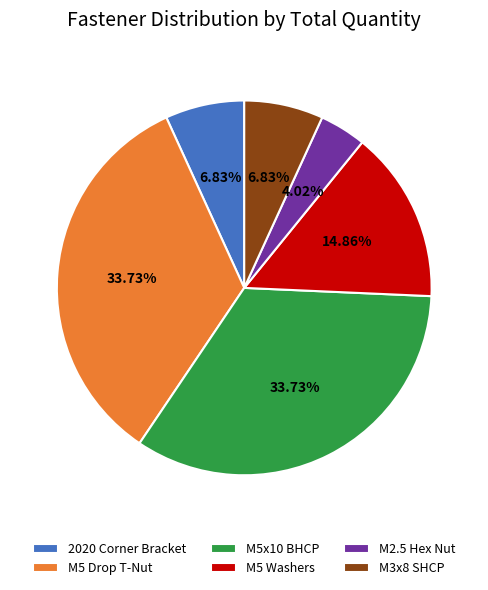

Approximately how many times larger is the value at M5x10 BHCP compared to M2.5 Hex Nut?

8.4